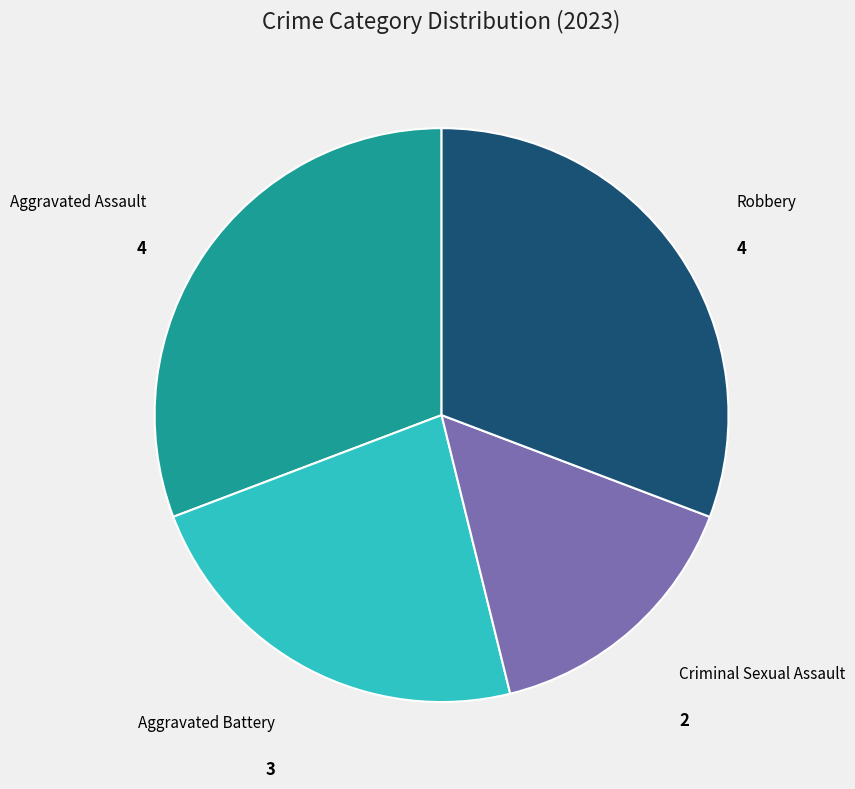

What is the ratio of the value at Robbery to the value at Aggravated Assault?

1.0